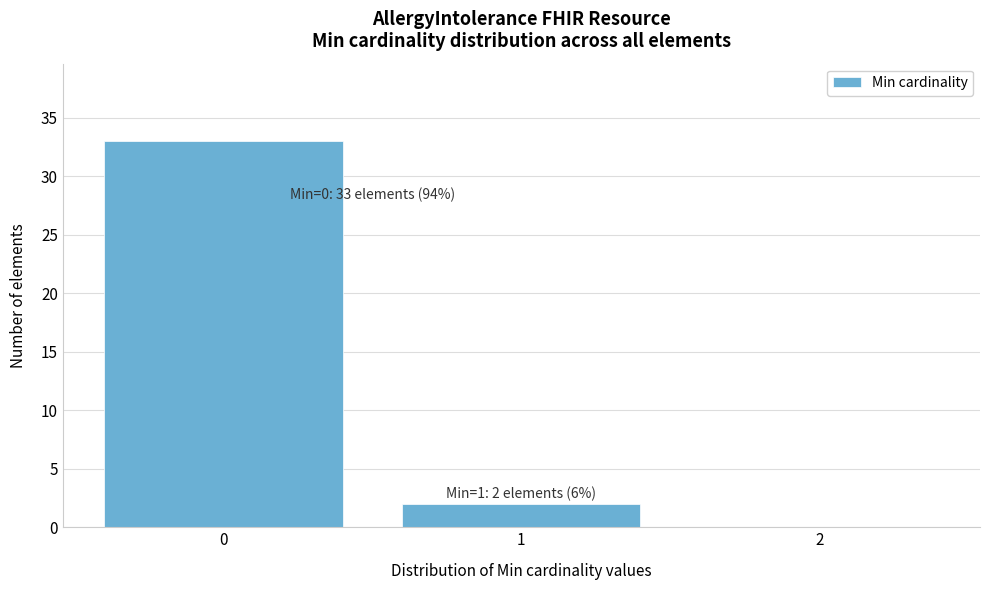

Which range on the x-axis has the tallest bar?

-0.5 to 0.5